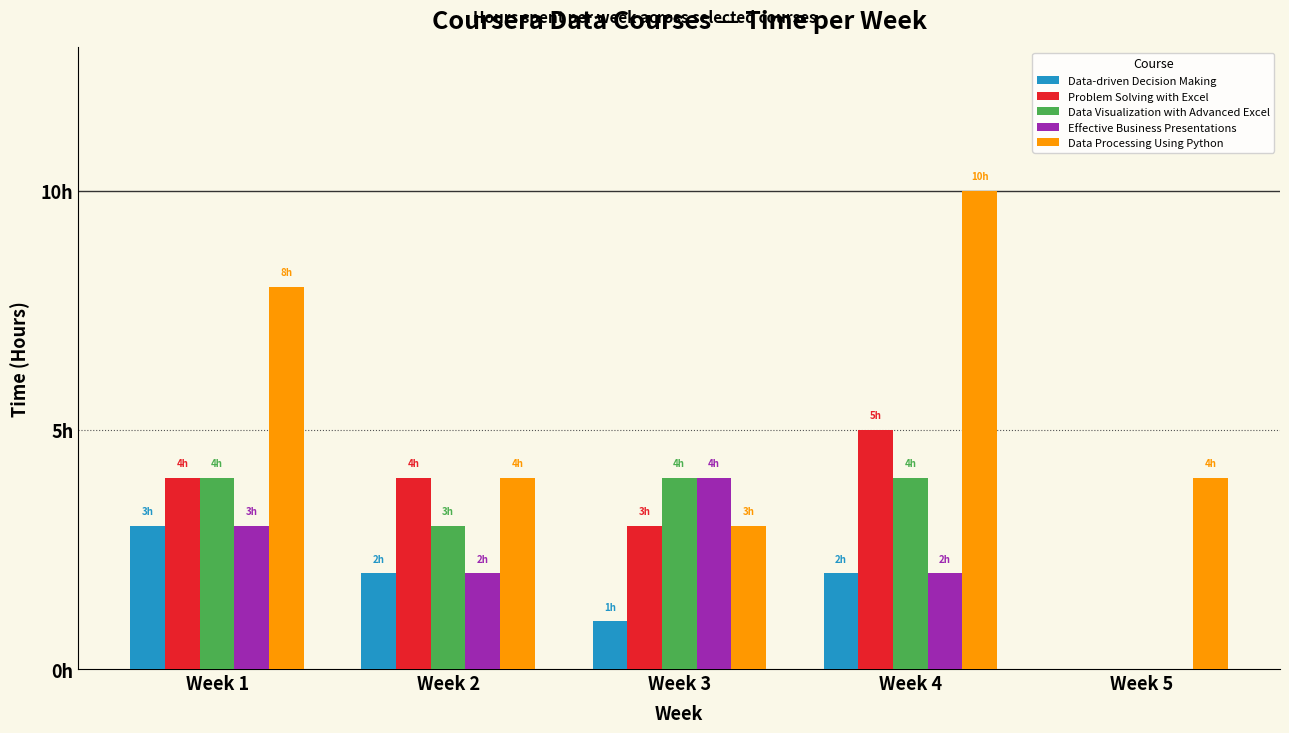

What are all the series names shown in the legend?

Data-driven Decision Making, Problem Solving with Excel, Data Visualization with Advanced Excel, Effective Business Presentations, Data Processing Using Python